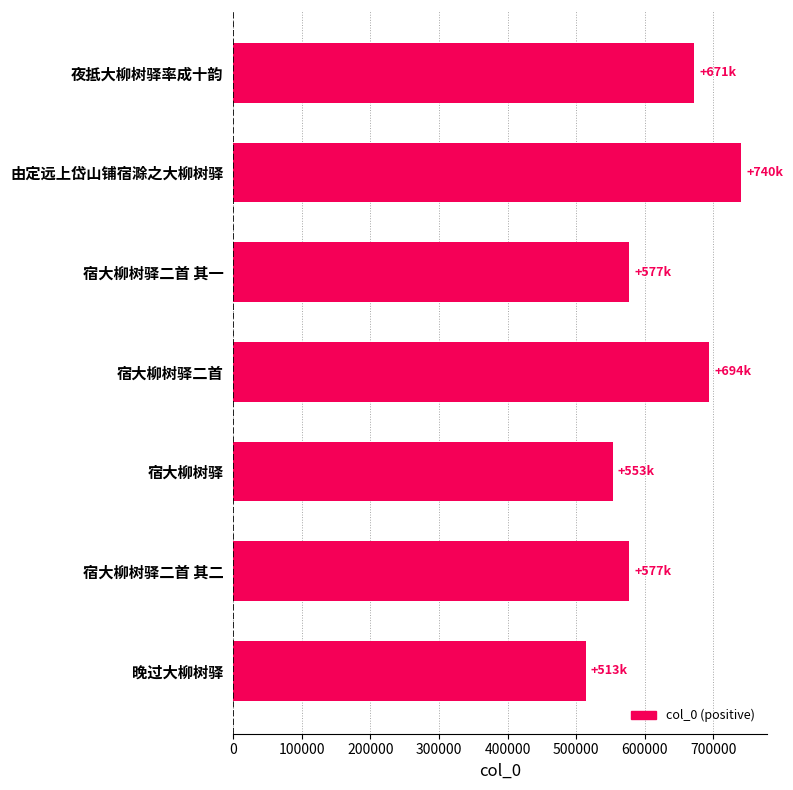

What is the ratio of the value at 宿大柳树驿 to the value at 宿大柳树驿二首?

0.8